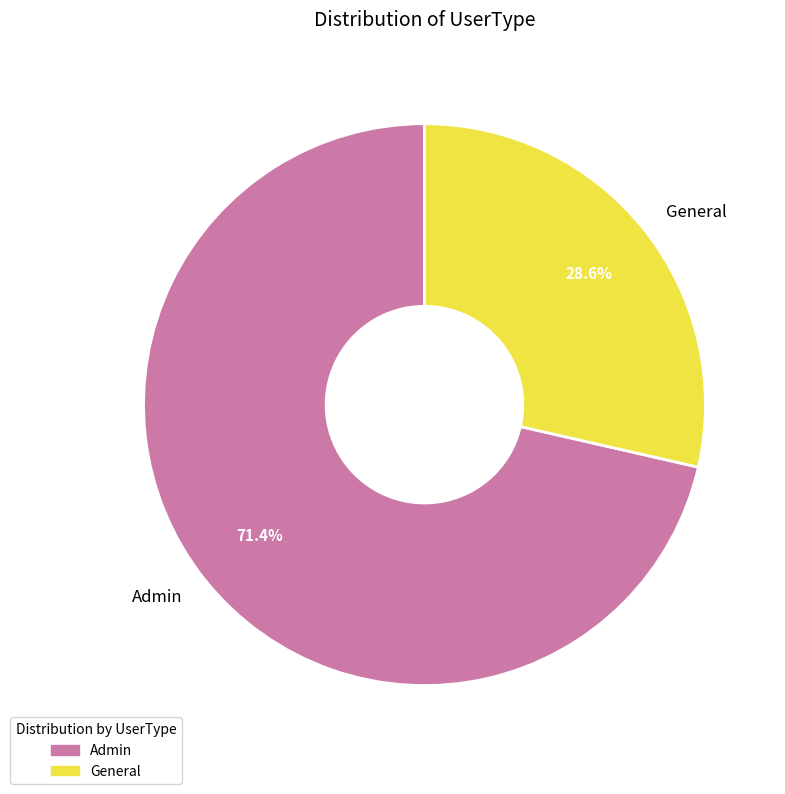

Which category has the biggest portion of the pie?

Admin